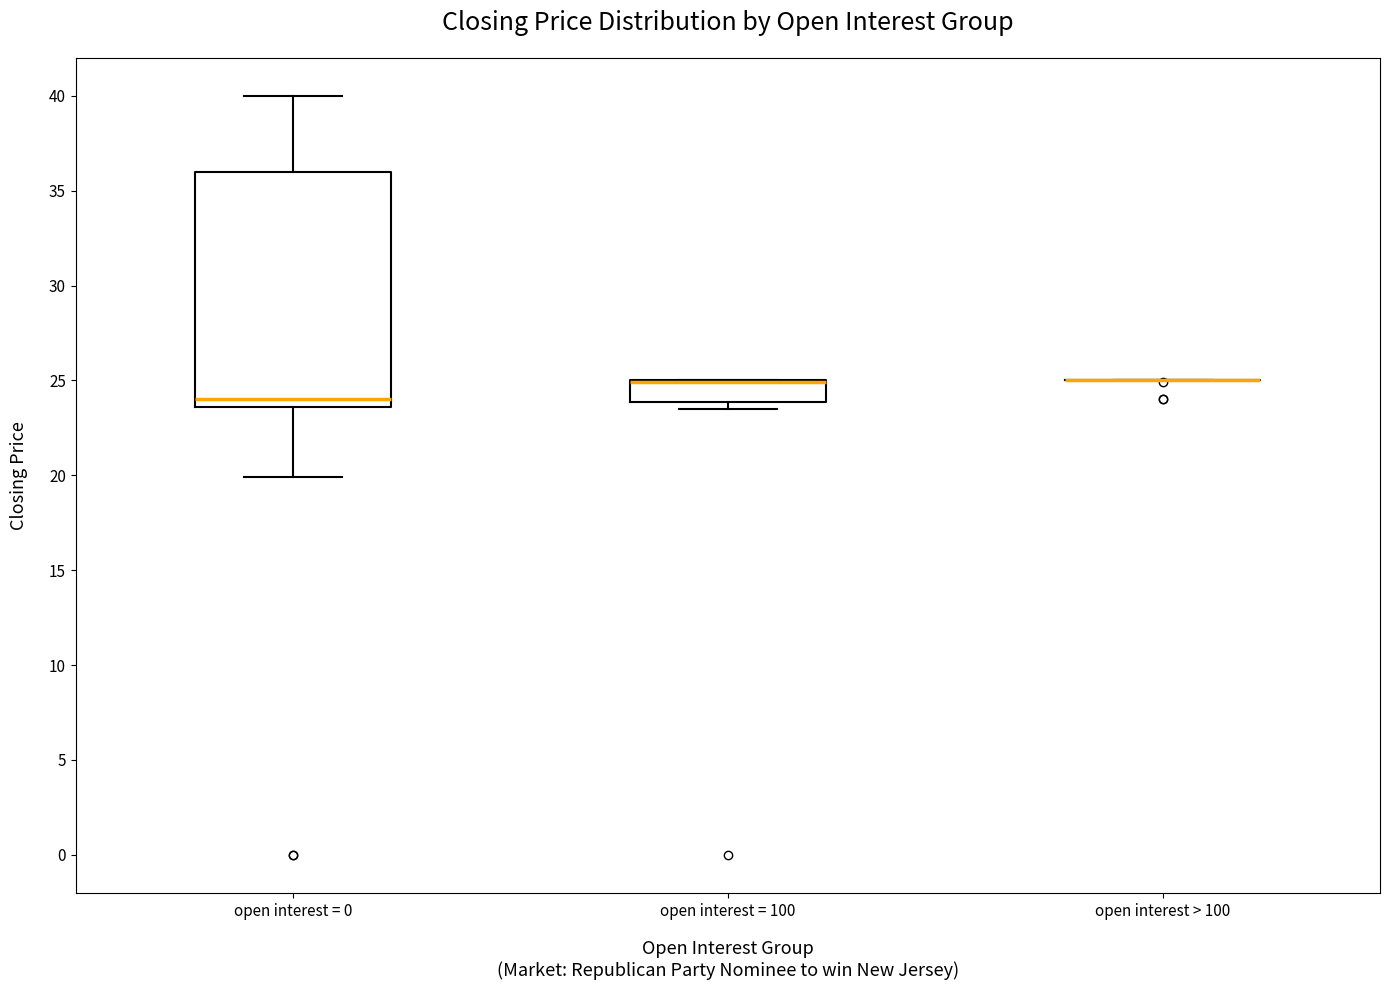

Reading left to right, read every box against the y-axis: the position of its median line, the range the box covers, and the ends of its whiskers. The values are not printed on the chart, so give them approximately, as read against the axis.

open interest = 0: median 24.0, box 23.5 to 36.0, whiskers 20.0 to 40.0
open interest = 100: median 25.0 (drawn on the box's upper edge), box 24.0 to 25.0, whiskers 23.5 to 25.0
open interest > 100: box collapsed to a line at 25.0, whiskers 25.0 to 25.0